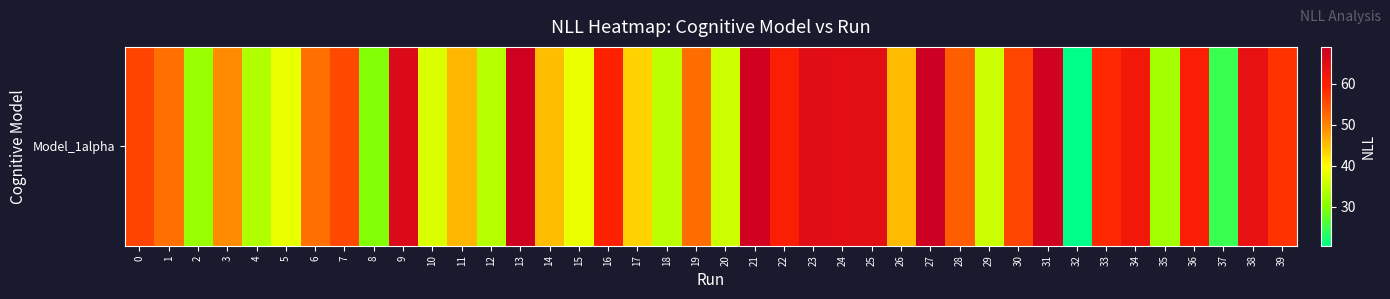

What is the average value?

49.7